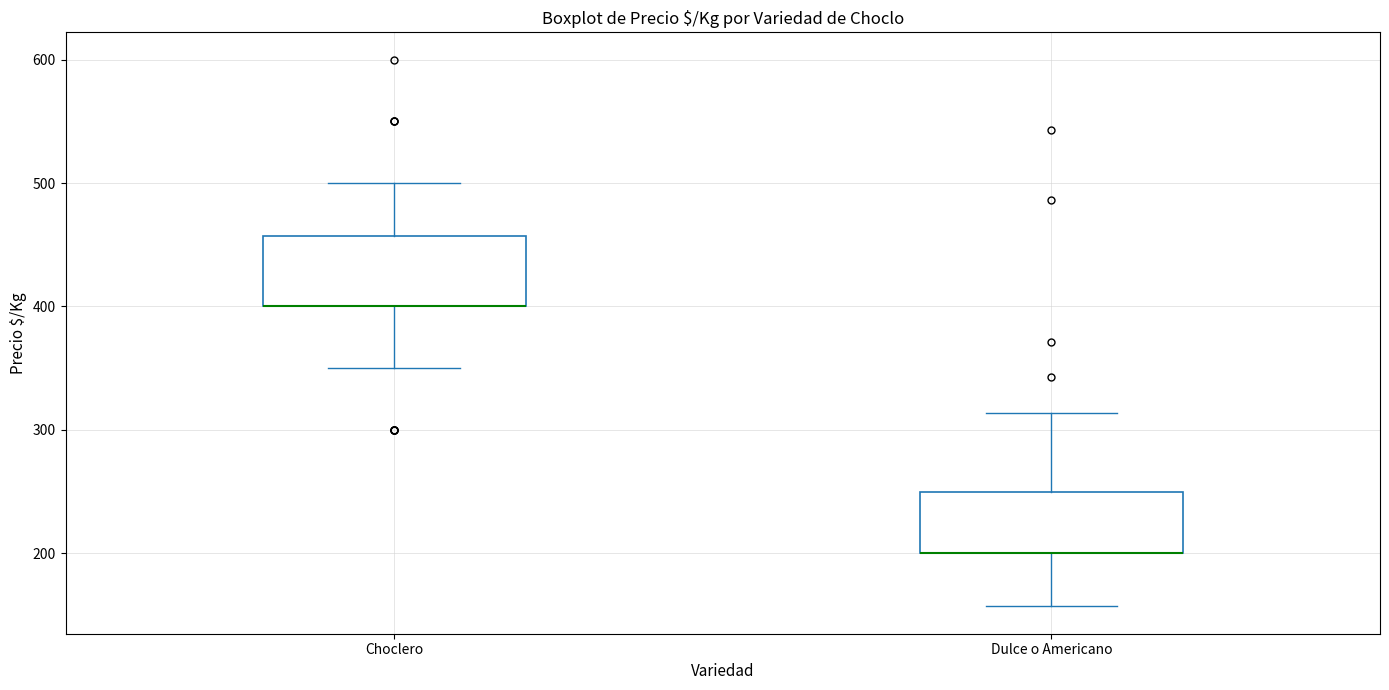

Where does the lower whisker of the box for Choclero end on the y-axis? The values are not printed on the chart, so give them approximately, as read against the axis.

350